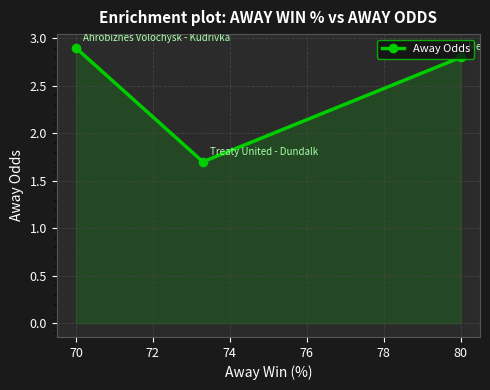

The chart shows a value of 2.9 at 70. True or false?

True